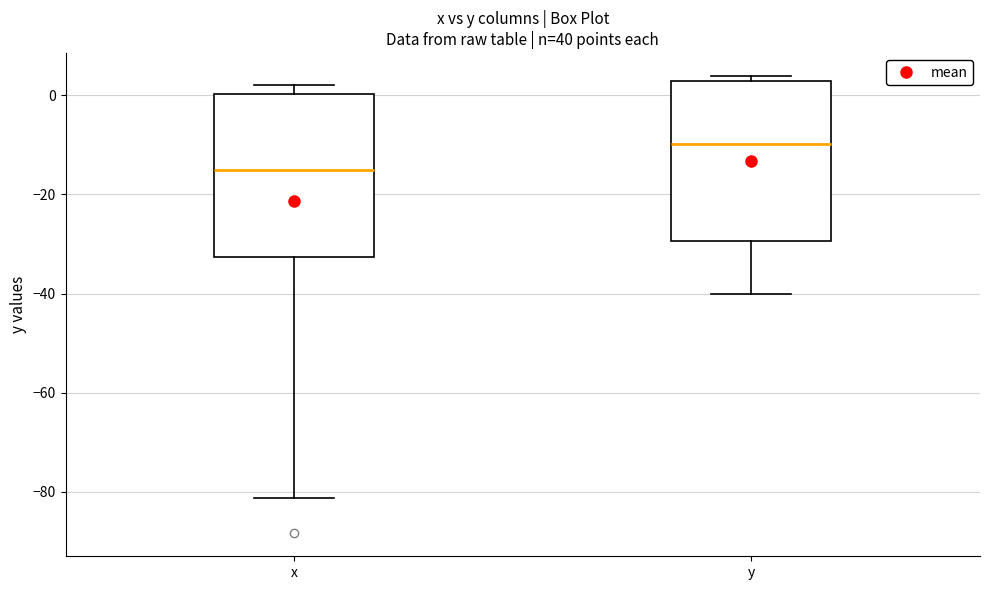

Reading left to right, transcribe this box plot: for each box, give where its median line is, the range the box spans, and where its two whiskers end, as read against the y-axis. The values are not printed on the chart, so give them approximately, as read against the axis.

x: median -16, box -32 to 0, whiskers -82 to 2
y: median -10, box -30 to 2, whiskers -40 to 4